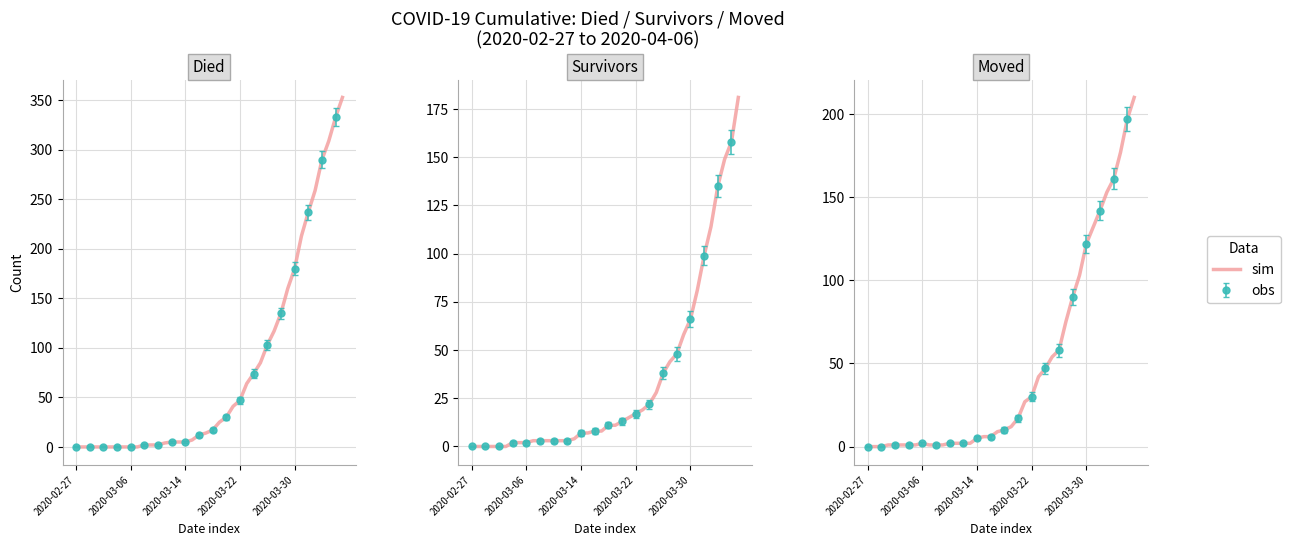

What is the value of the 24th point from the left?

27